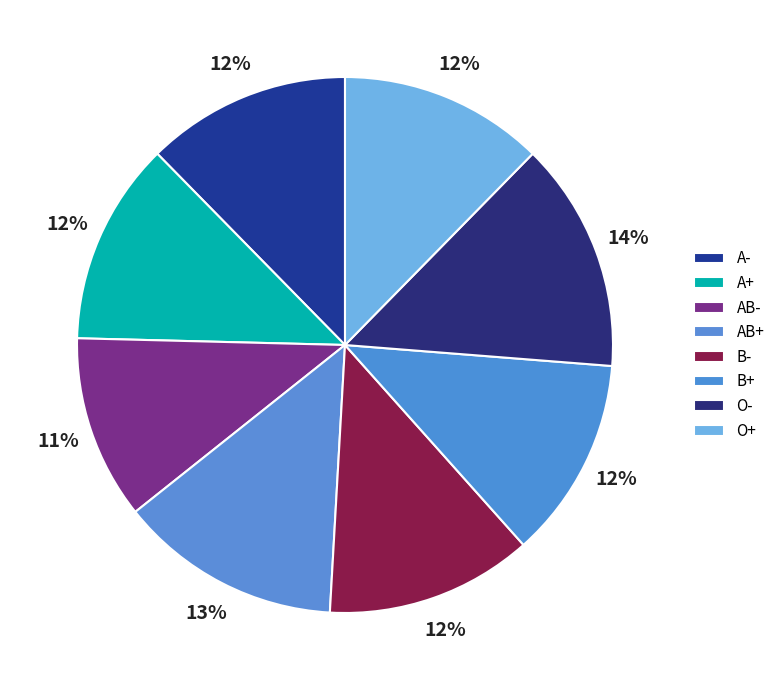

Which slice is the smallest?

AB-